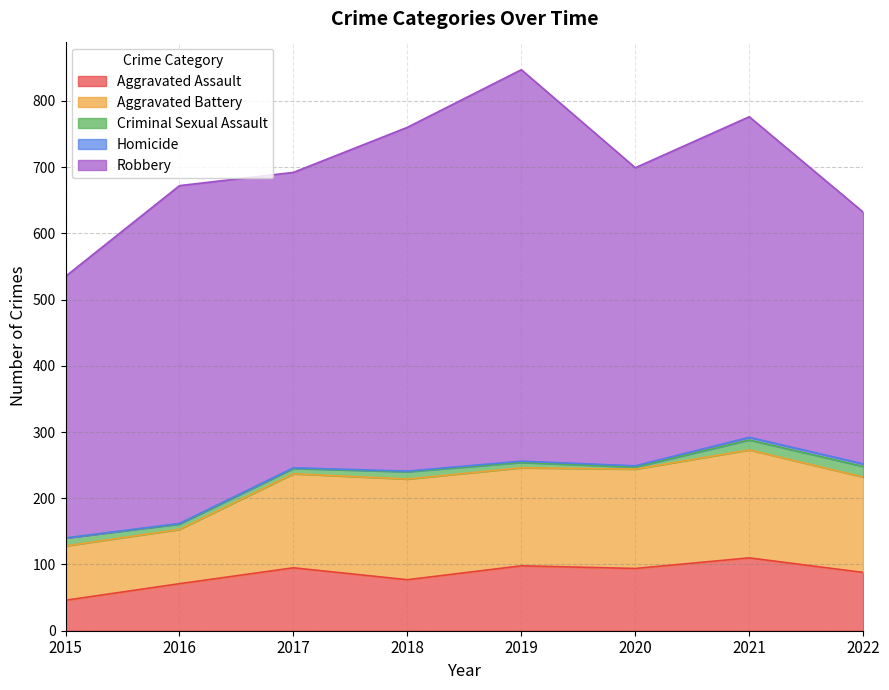

Between 2021 and 2016, which is larger?

2021